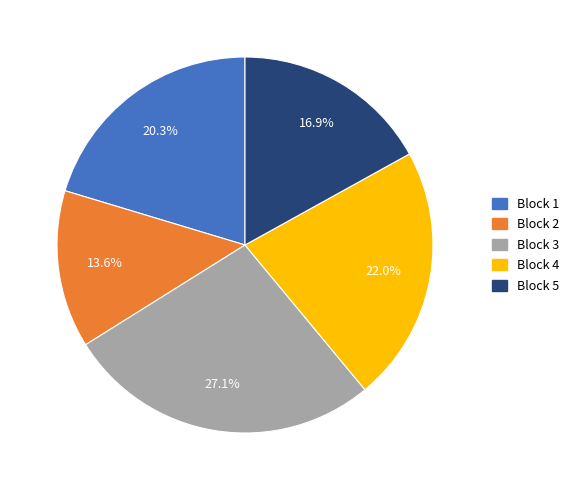

Does Block 1 represent more than half of the total?

No